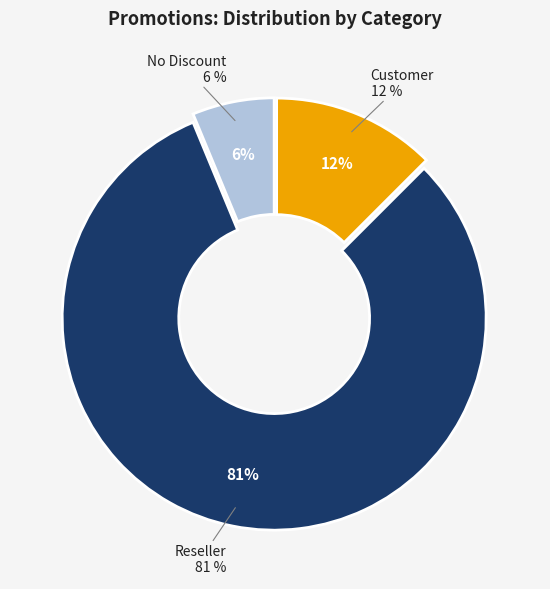

What is the majority slice?

Reseller